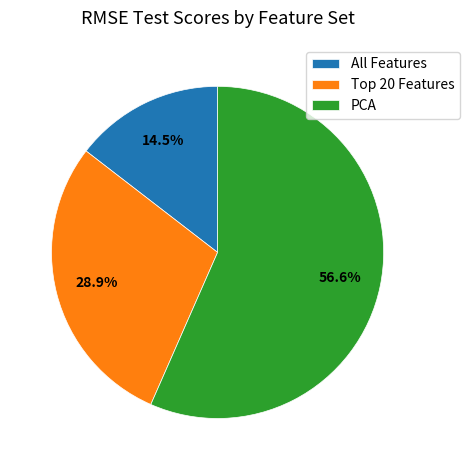

Rank the categories by value from highest to lowest.

PCA, Top 20 Features, All Features